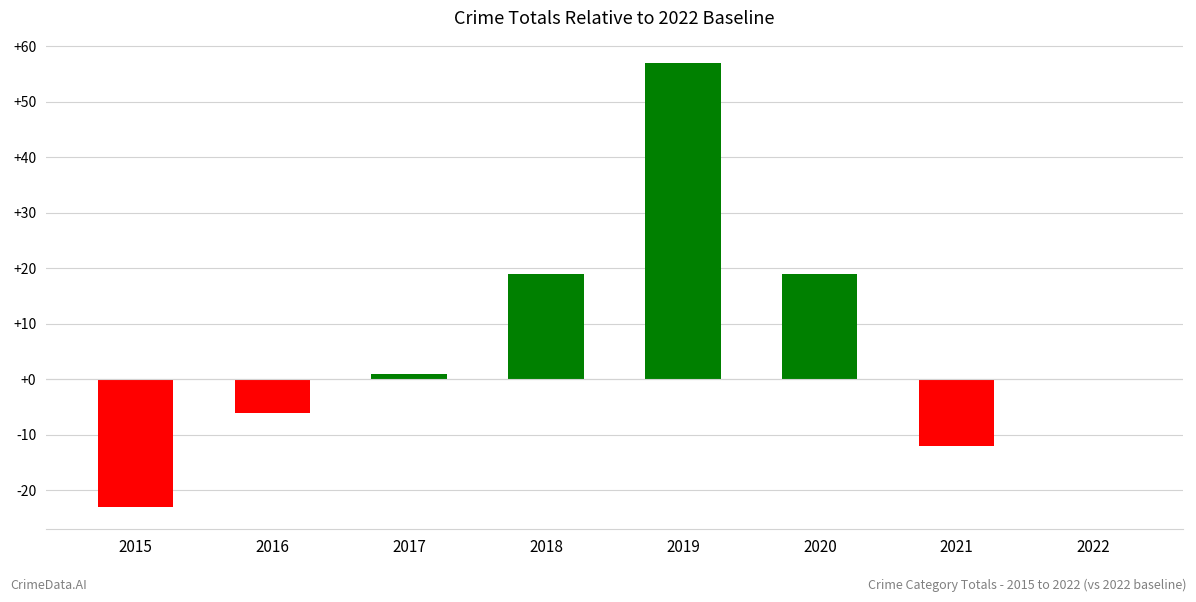

Read the value at 2018, to the nearest 5.

20